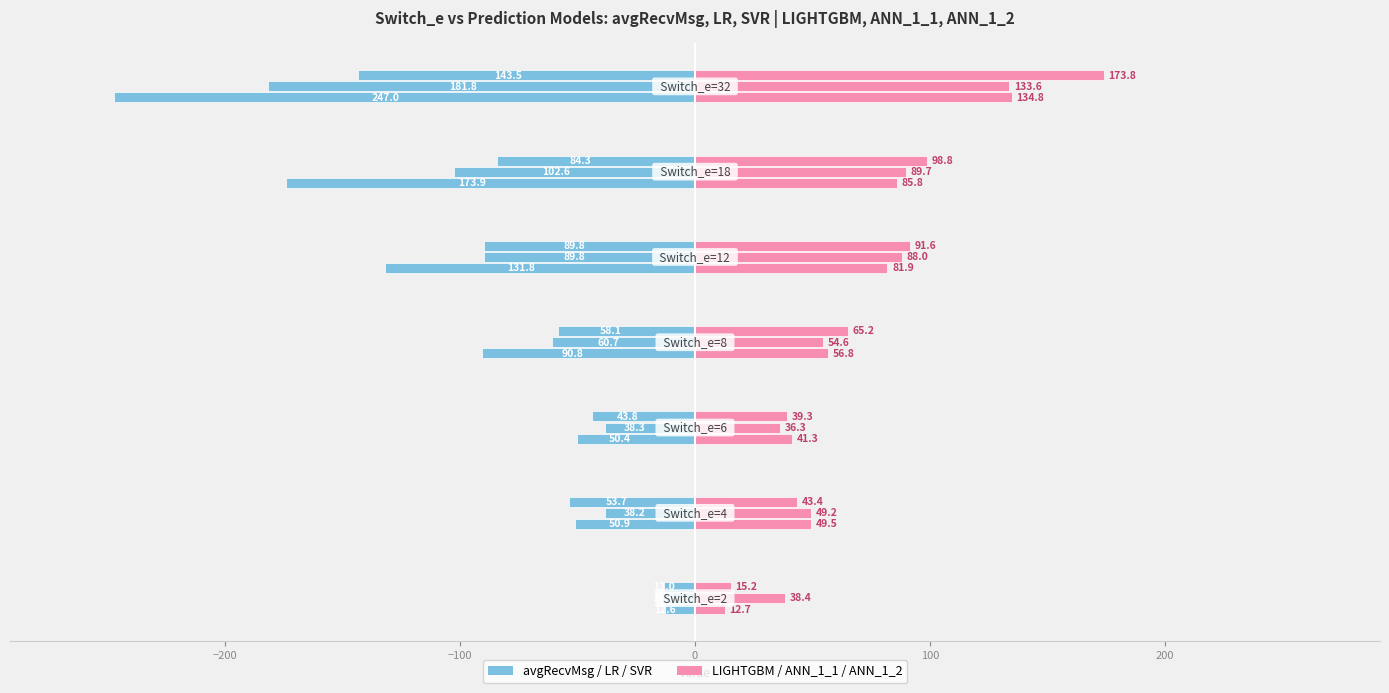

How many categories are shown in the chart?

7